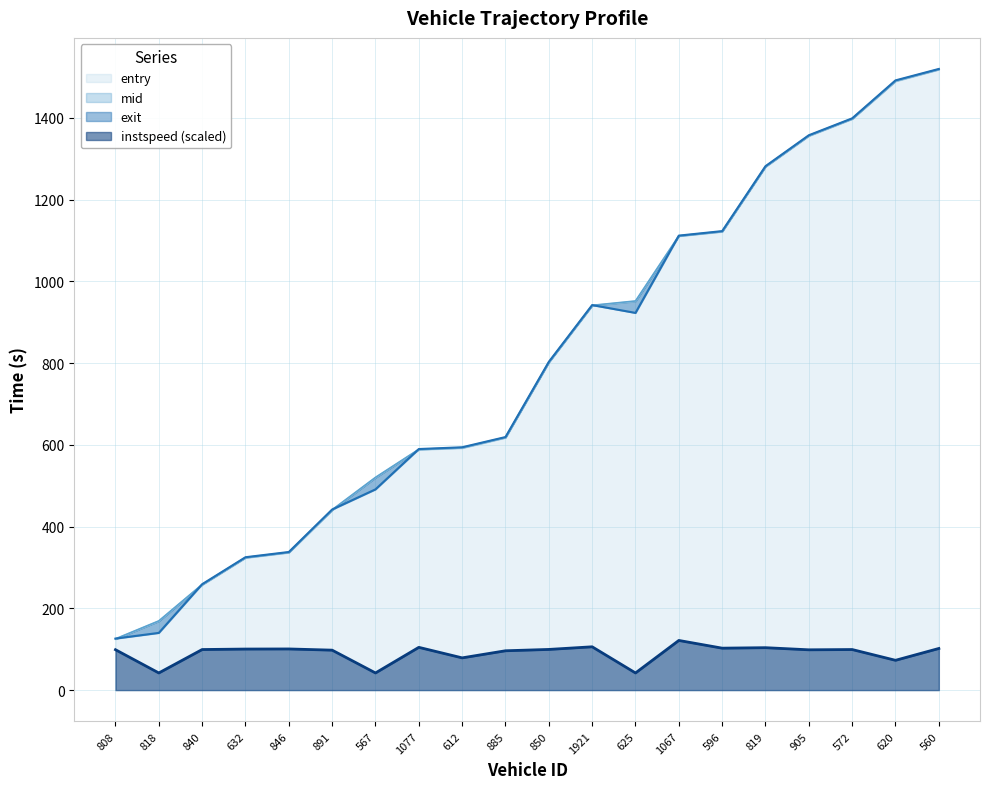

Count the number of data series in this chart.

4